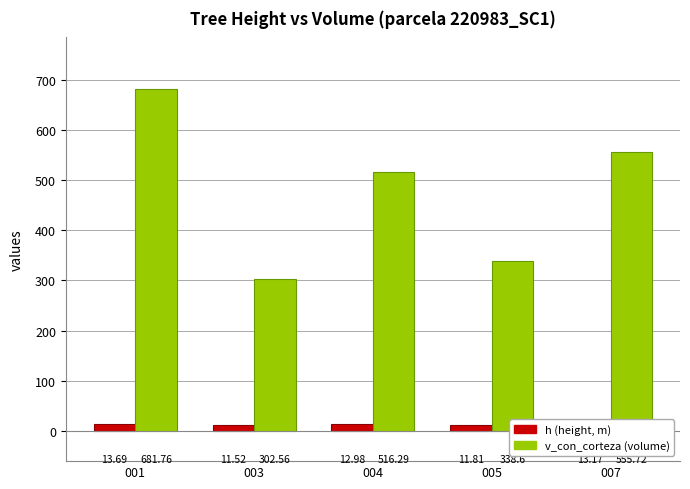

Reading left to right, what are all the values shown in this chart?

h (height, m): 001=13.7	003=11.5	004=13.0	005=11.8	007=13.2
v_con_corteza (volume): 001=681.8	003=302.6	004=516.3	005=338.6	007=555.7